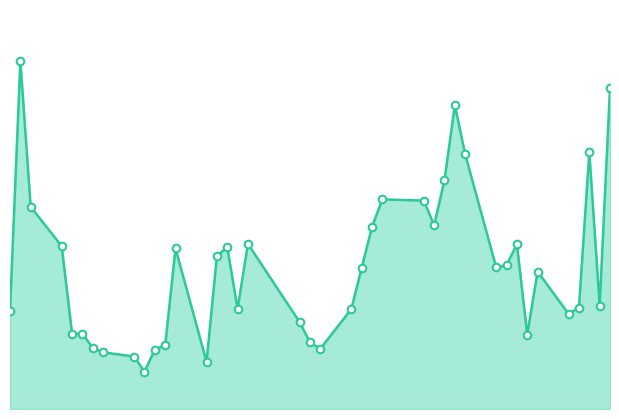

Is this an area chart (filled region under the line)?

Yes